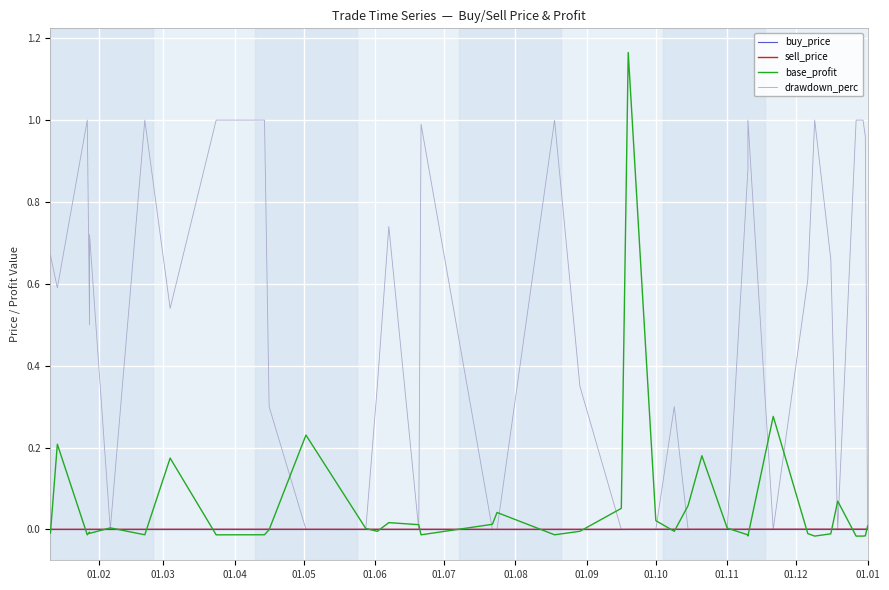

How many intersections are there between base_profit and buy_price?

21